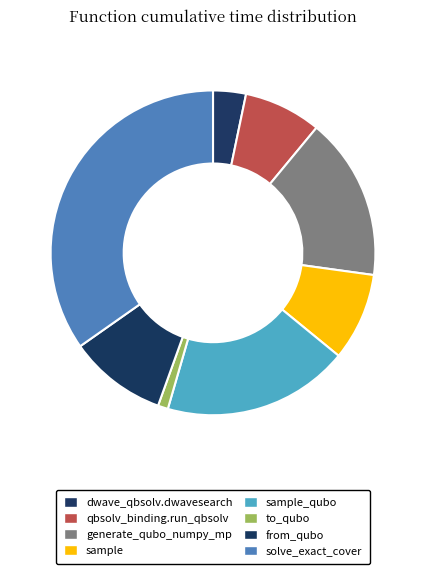

Count the number of slices in the pie.

8